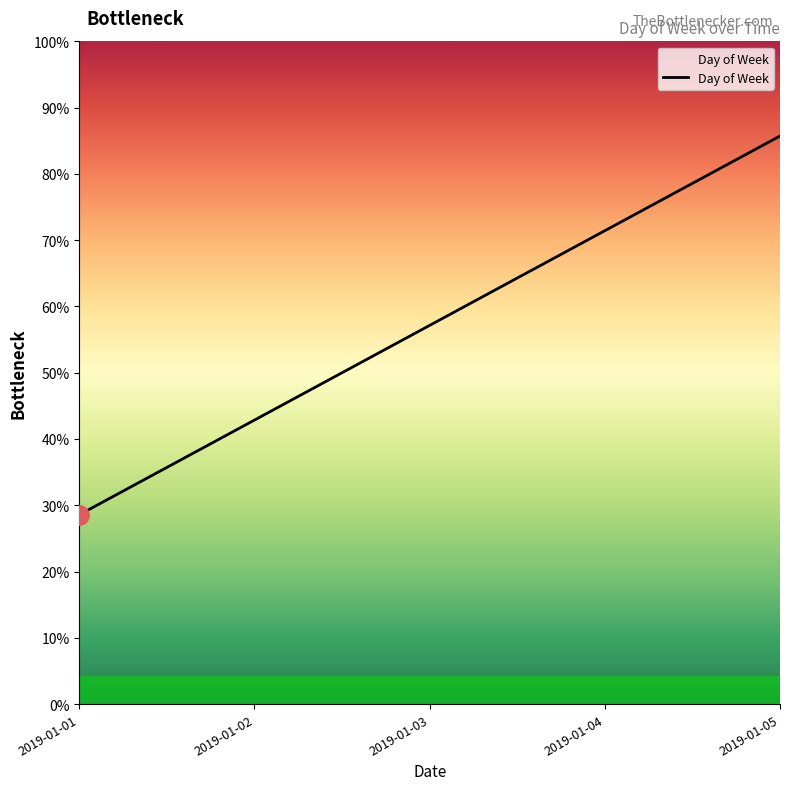

Which has a higher value, 2019-01-01 or 2019-01-05?

2019-01-05